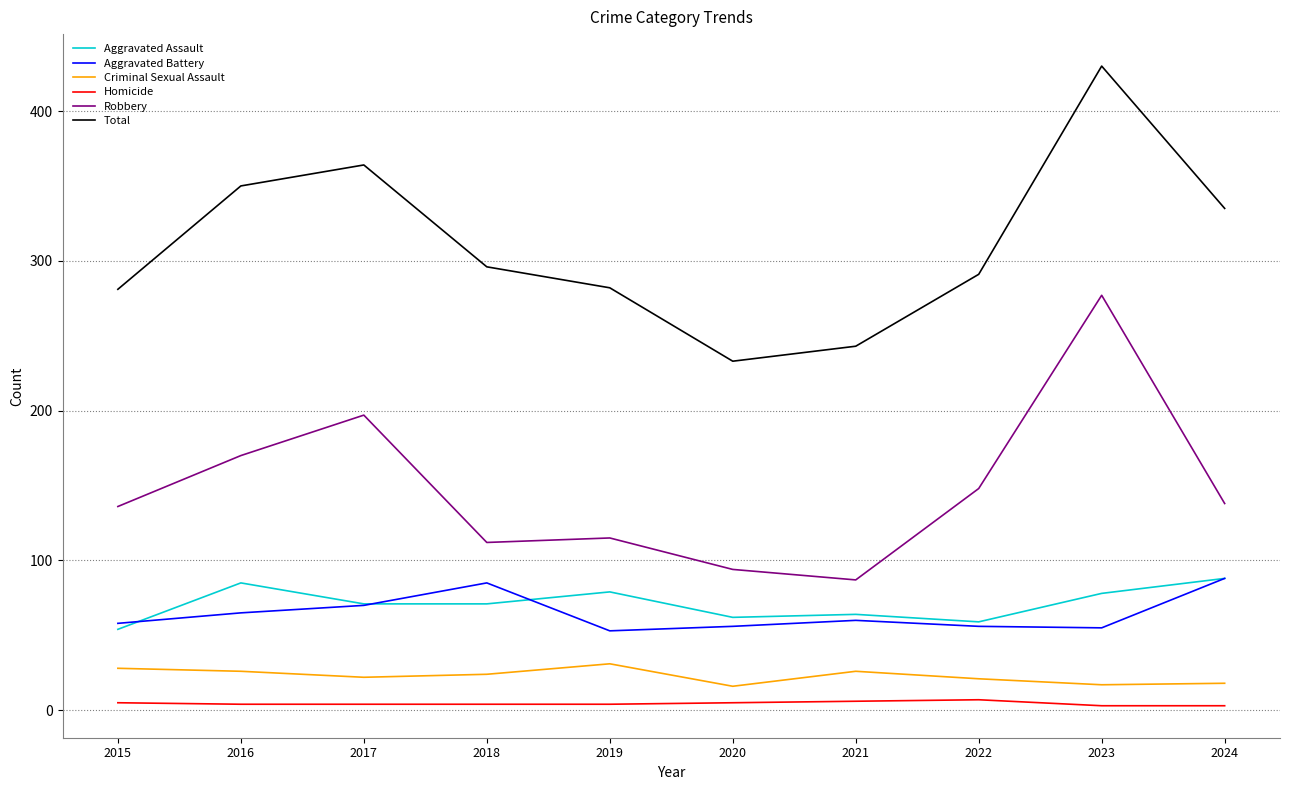

Which series has the largest total across all categories?

Total